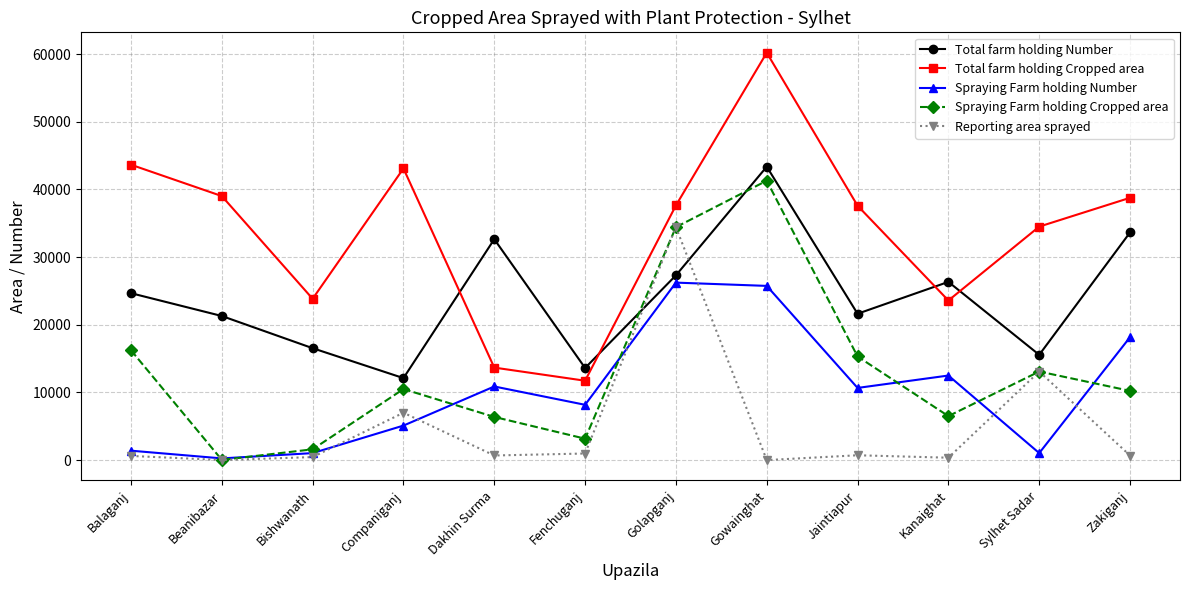

What is the sum of all Total farm holding Cropped area values?

407383